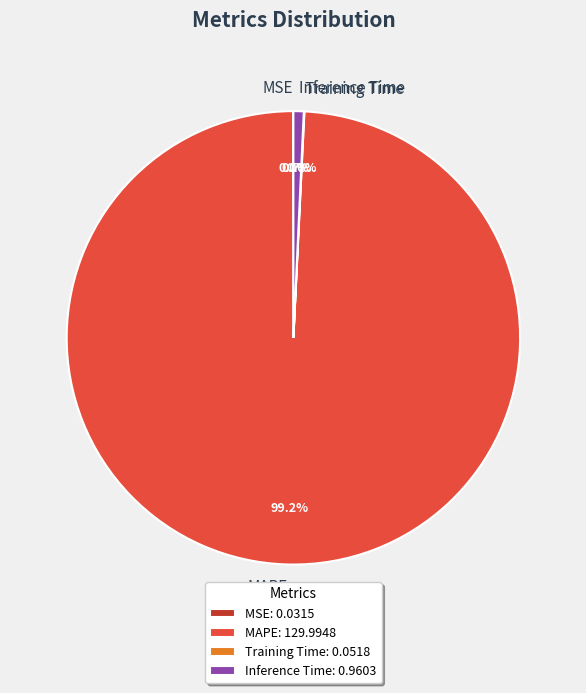

What portion of the pie excludes Inference Time?

99.3%